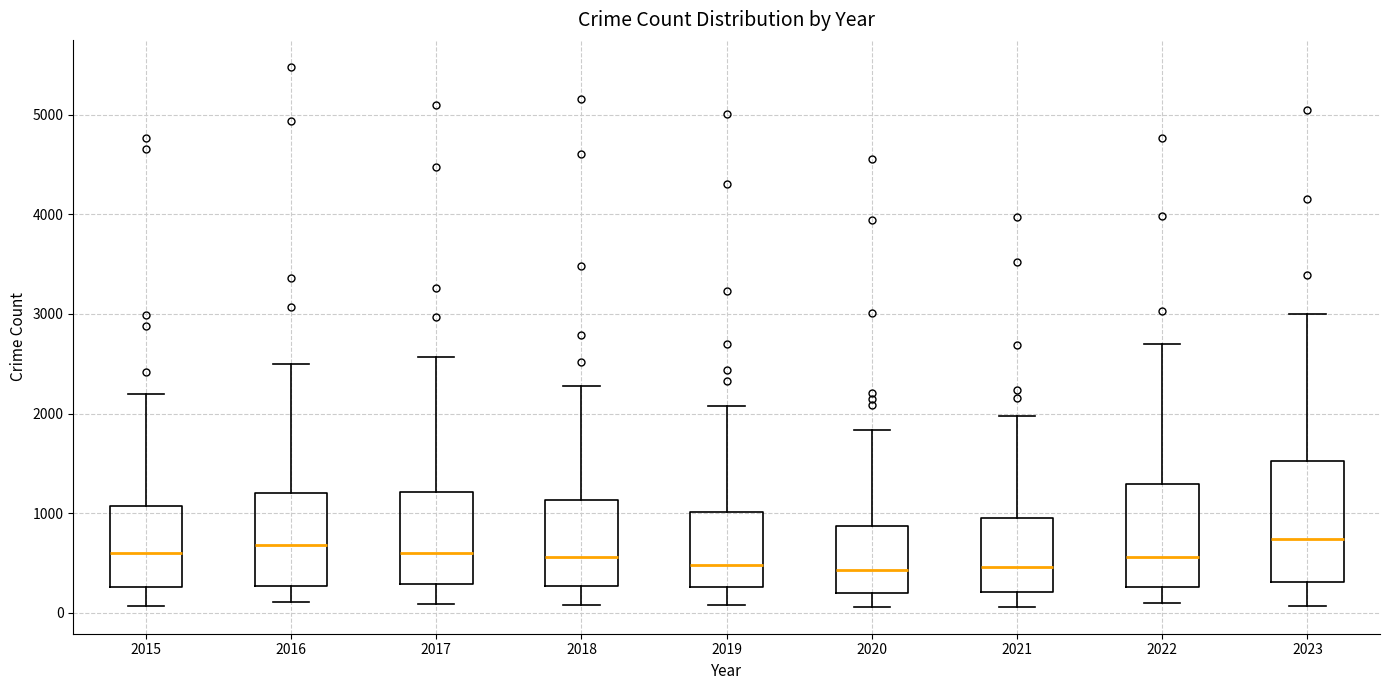

Reading left to right, transcribe this box plot: for each box, give where its median line is, the range the box spans, and where its two whiskers end, as read against the y-axis. The values are not printed on the chart, so give them approximately, as read against the axis.

2015: median 600, box 300 to 1100, whiskers 100 to 2200
2016: median 700, box 300 to 1200, whiskers 100 to 2500
2017: median 600, box 300 to 1200, whiskers 100 to 2600
2018: median 600, box 300 to 1100, whiskers 100 to 2300
2019: median 500, box 300 to 1000, whiskers 100 to 2100
2020: median 400, box 200 to 900, whiskers 100 to 1800
2021: median 500, box 200 to 900, whiskers 100 to 2000
2022: median 600, box 300 to 1300, whiskers 100 to 2700
2023: median 700, box 300 to 1500, whiskers 100 to 3000